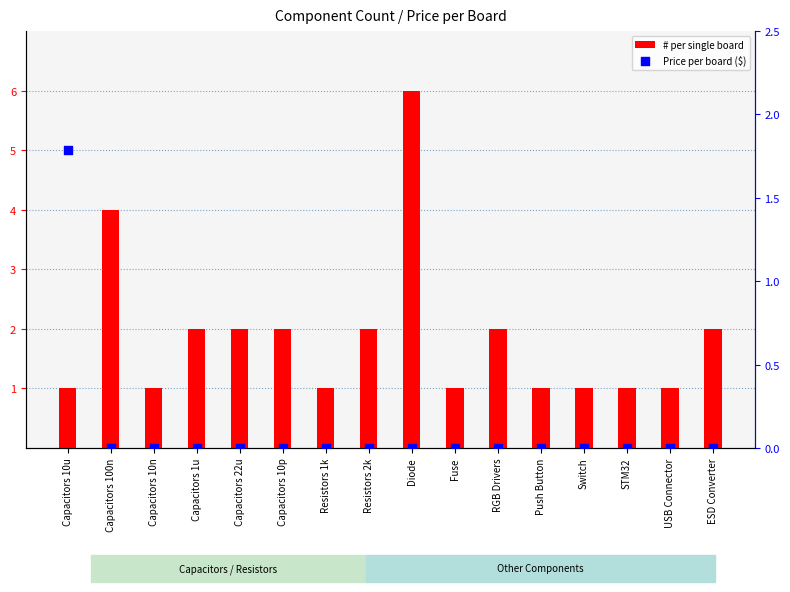

Which series reaches the minimum Y coordinate?

Price per board ($)